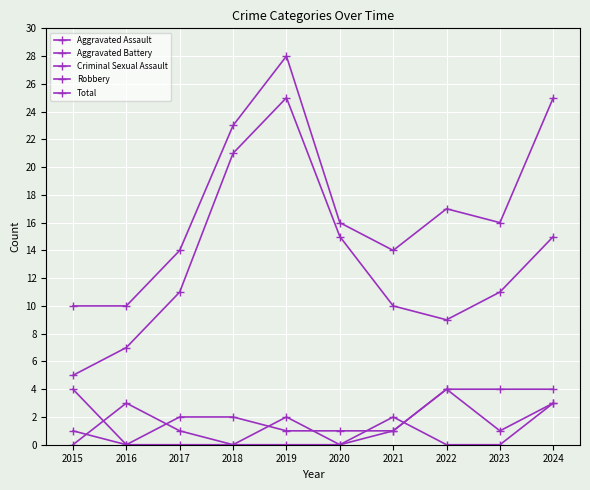

Count the Criminal Sexual Assault values in the range 0 to 1.

8